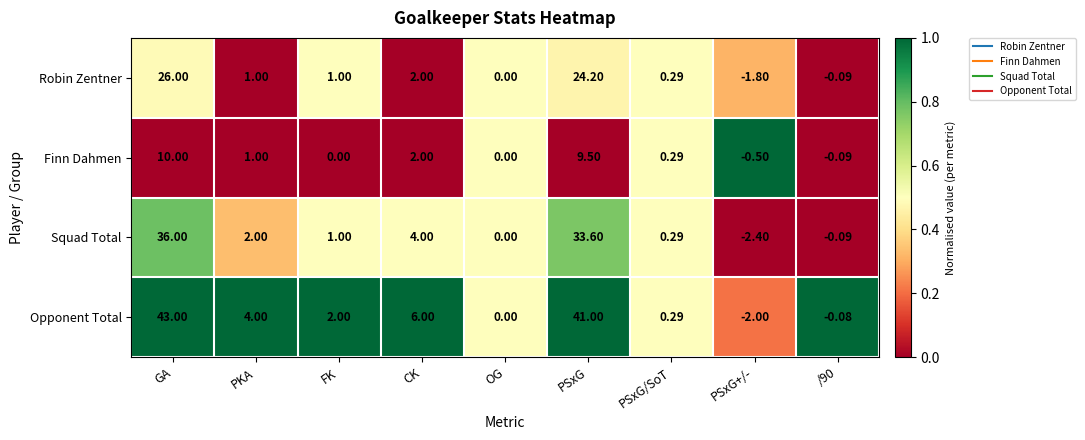

At which category is the sum across all series the highest?

GA